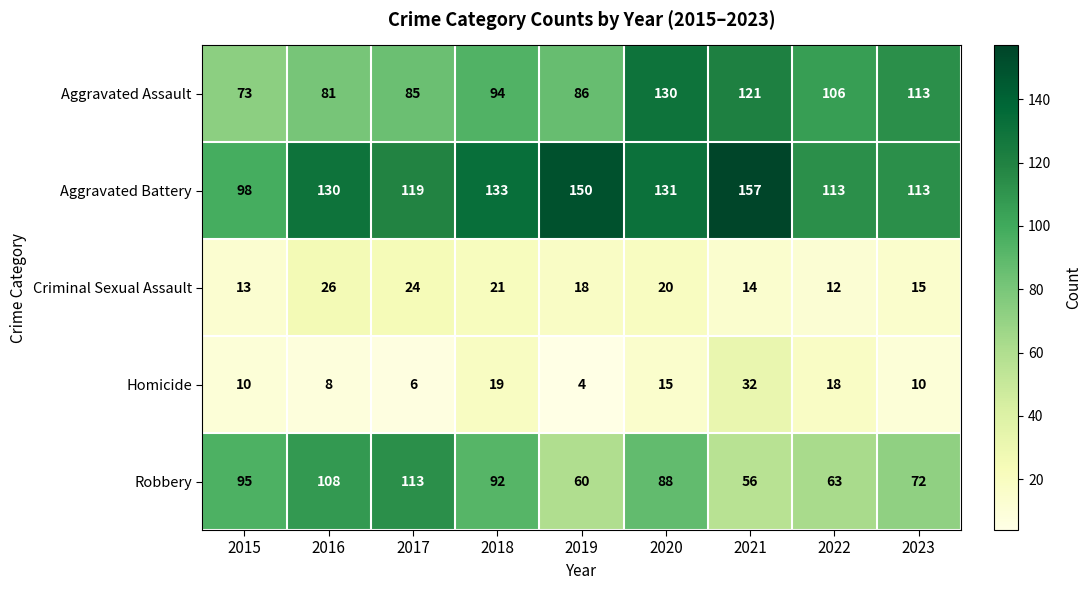

What is the difference between the maximum and minimum values in the Homicide series?

28